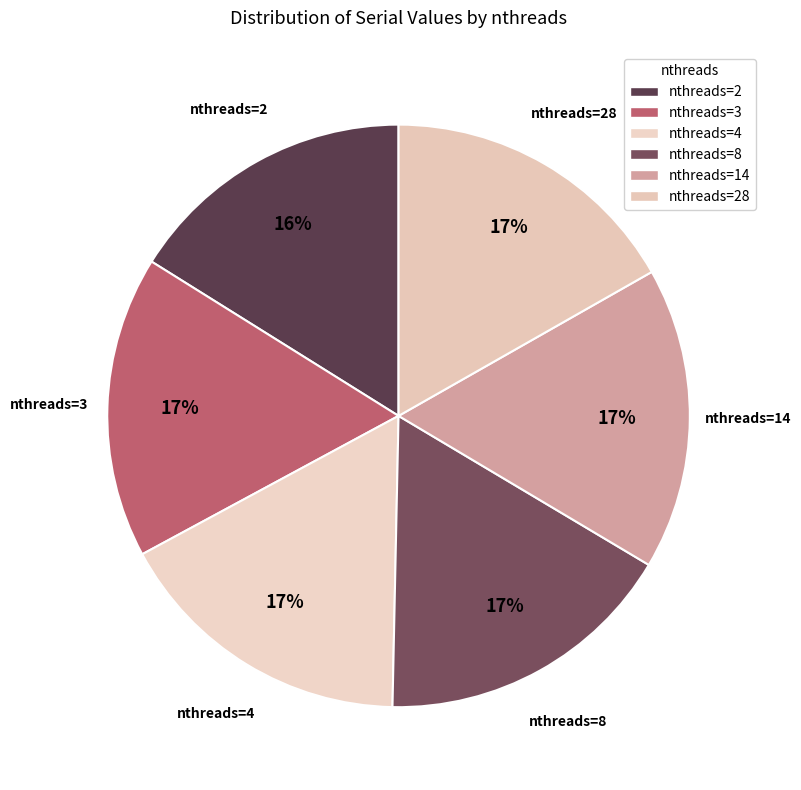

What percentage is the nthreads=14 slice, to the nearest percent?

17%